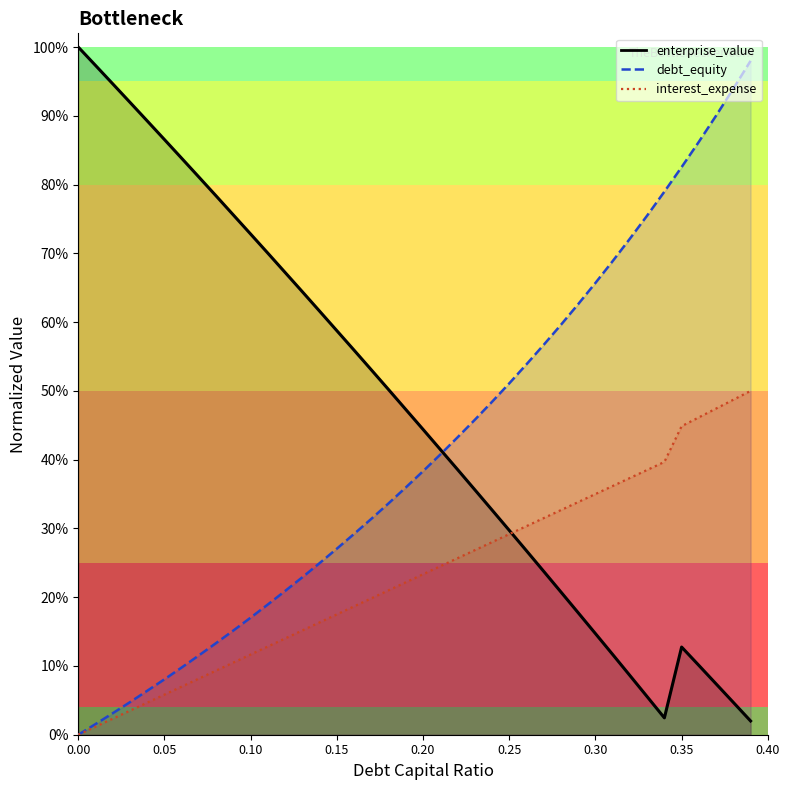

Which series has the largest range (max minus min)?

enterprise_value